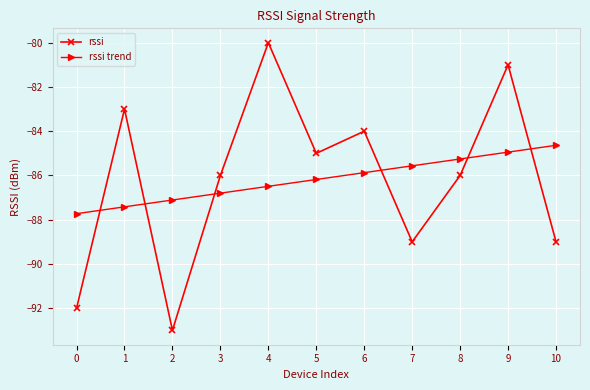

The rssi trend series shows -32.6 at 4. True or false?

False